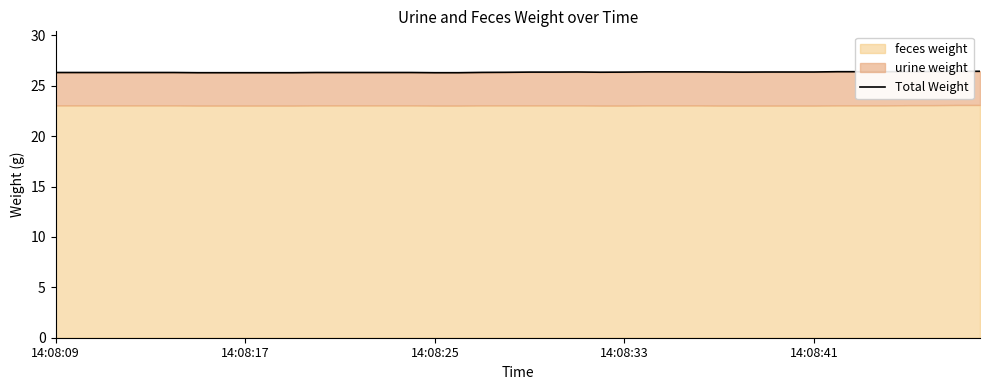

Reading right to left, list all the values displayed in this chart.

26.4	26.4	26.4	26.4	26.4	26.4	26.4	26.4	26.4	26.4	26.4	26.4	26.4	26.4	26.4	26.4	26.3	26.4	26.4	26.4	26.3	26.3	26.3	26.3	26.3	26.3	26.3	26.3	26.3	26.3	26.3	26.3	26.3	26.3	26.3	26.3	26.3	26.3	26.3	26.3